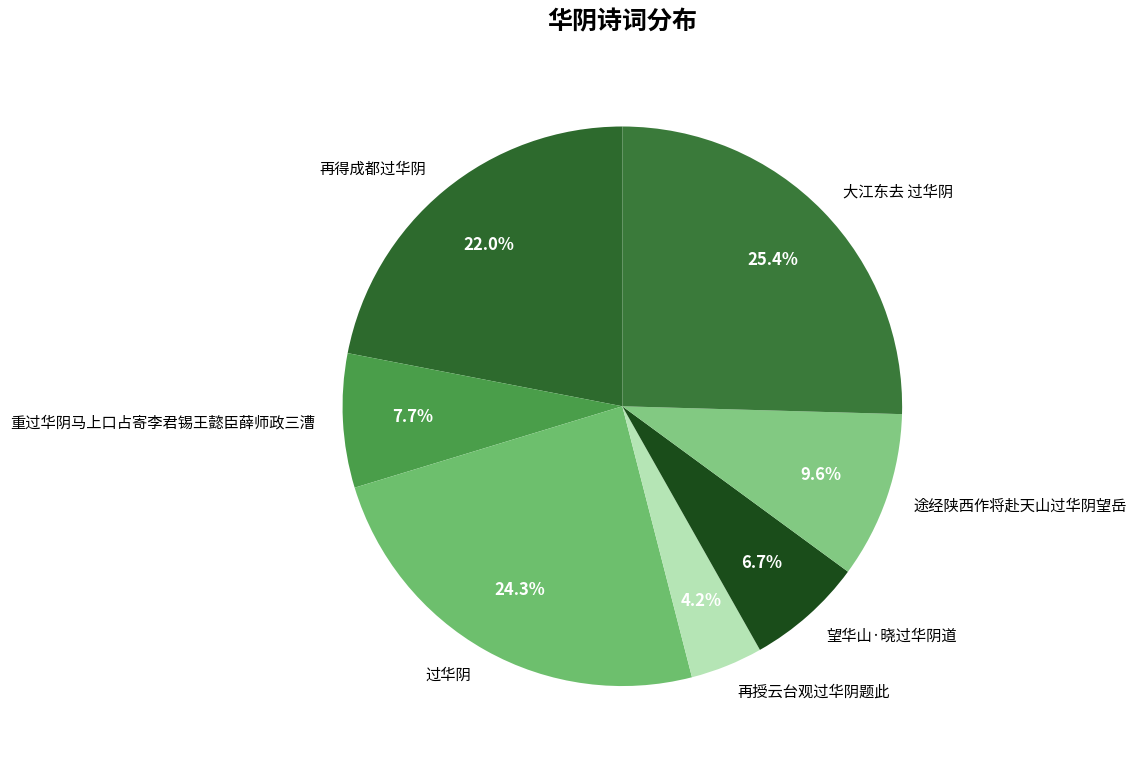

Is 途经陕西作将赴天山过华阴望岳 the majority of the pie?

No